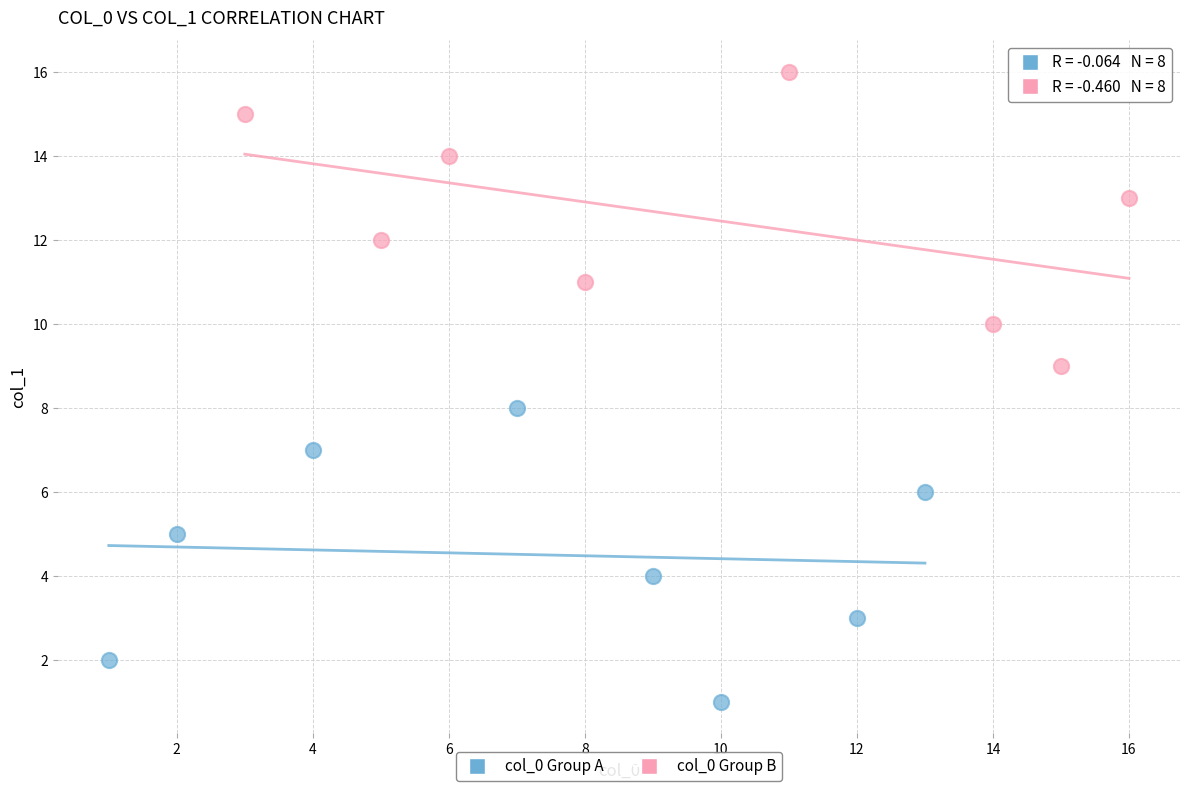

Which series reaches the minimum Y coordinate?

col_0 Group A